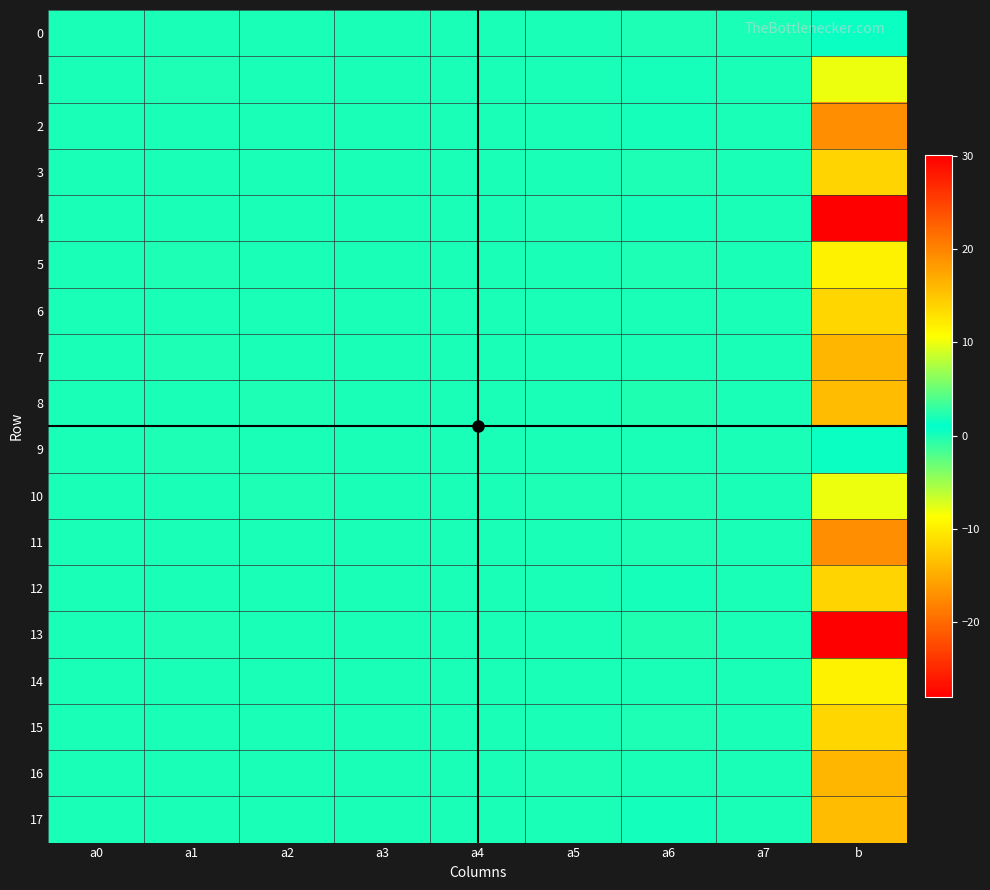

Rank the series at a5 from highest to lowest value.

7, 1, 13, 11, 15, 9, 14, 12, 8, 17, 3, 5, 0, 6, 2, 4, 10, 16